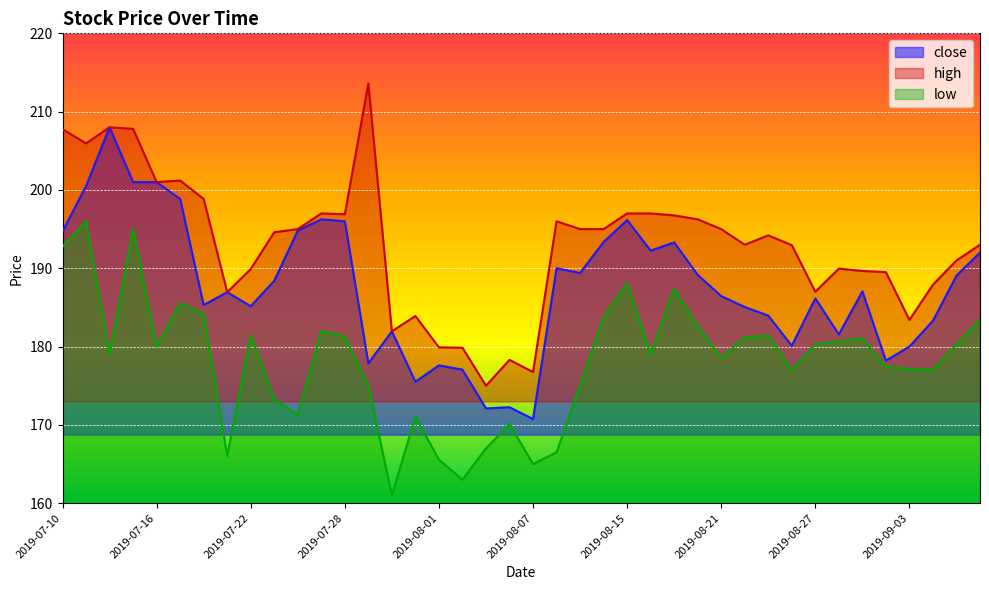

What is the highest value of the close series?

208.0